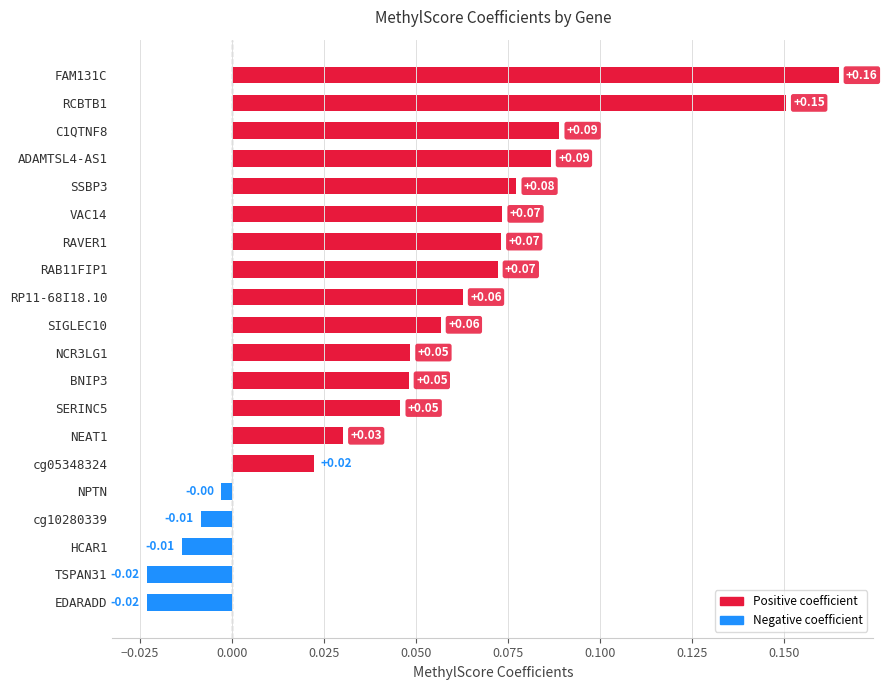

What is the sum of all values?

1.0